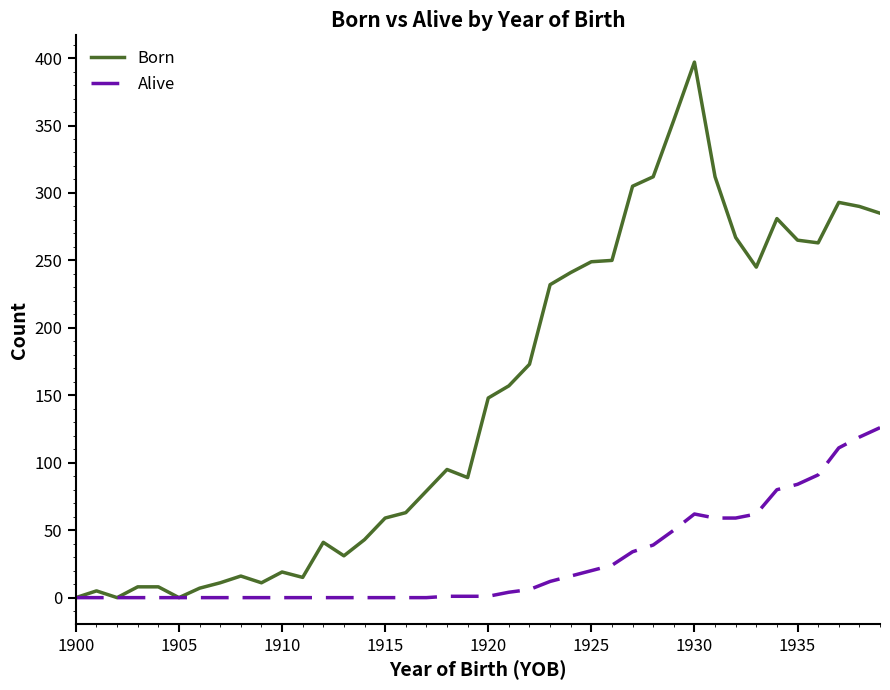

Which series has the largest range (max minus min)?

Born